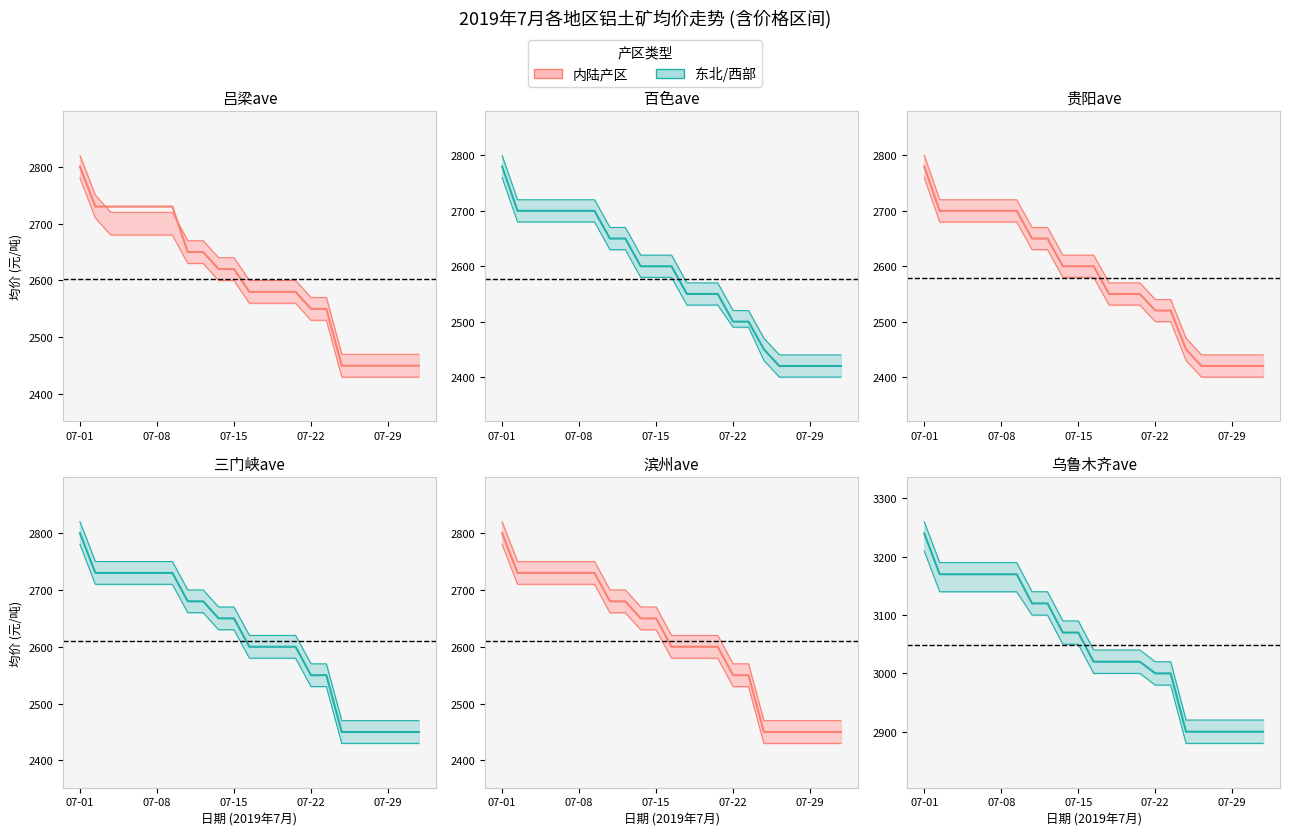

What is the difference between the maximum and minimum values in the 贵阳ave_line series?

360